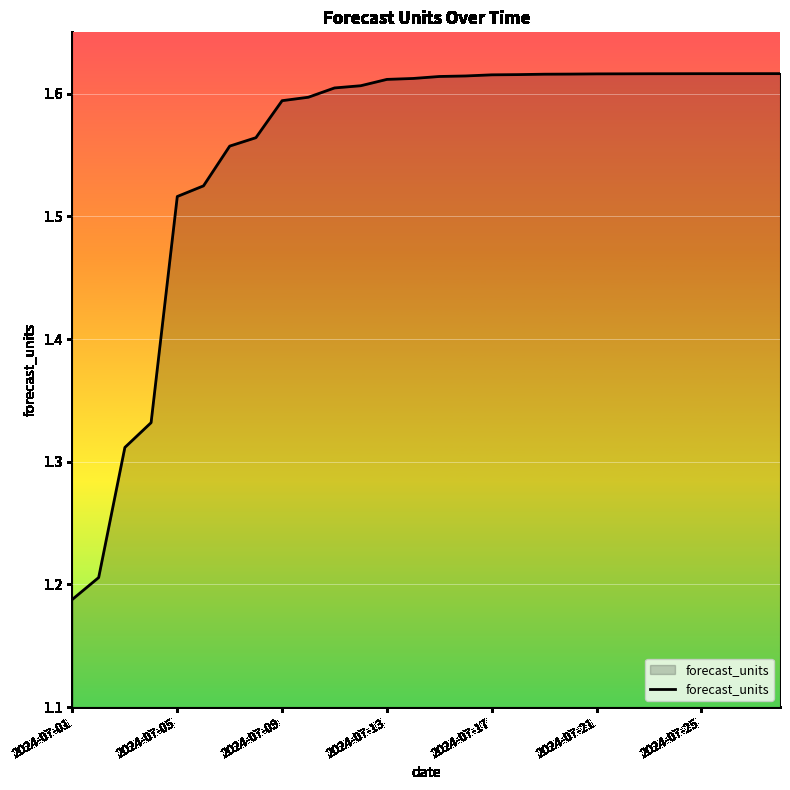

What is the value of the 11th point from the left?

1.6